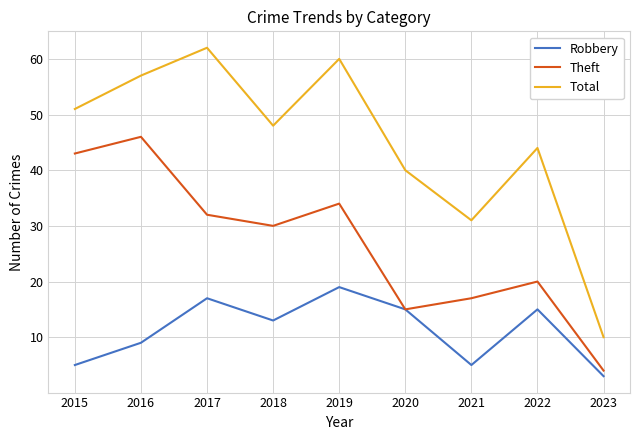

Between 2017 and 2022, which series saw the biggest shift?

Total